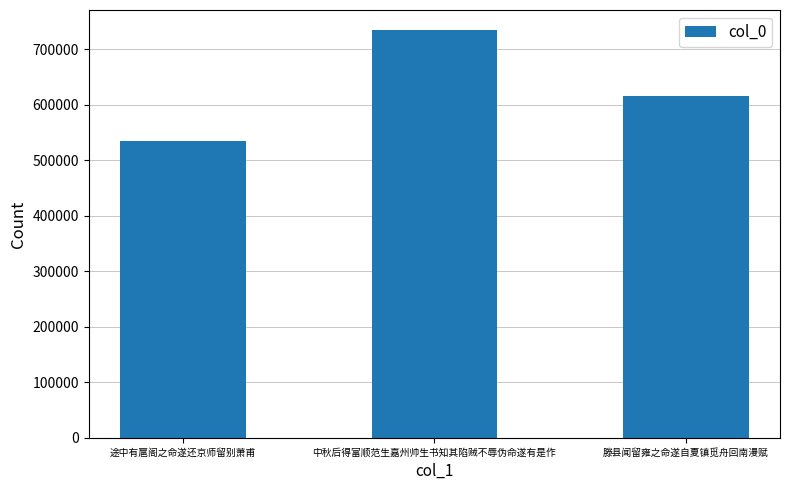

What is the average value?

627884